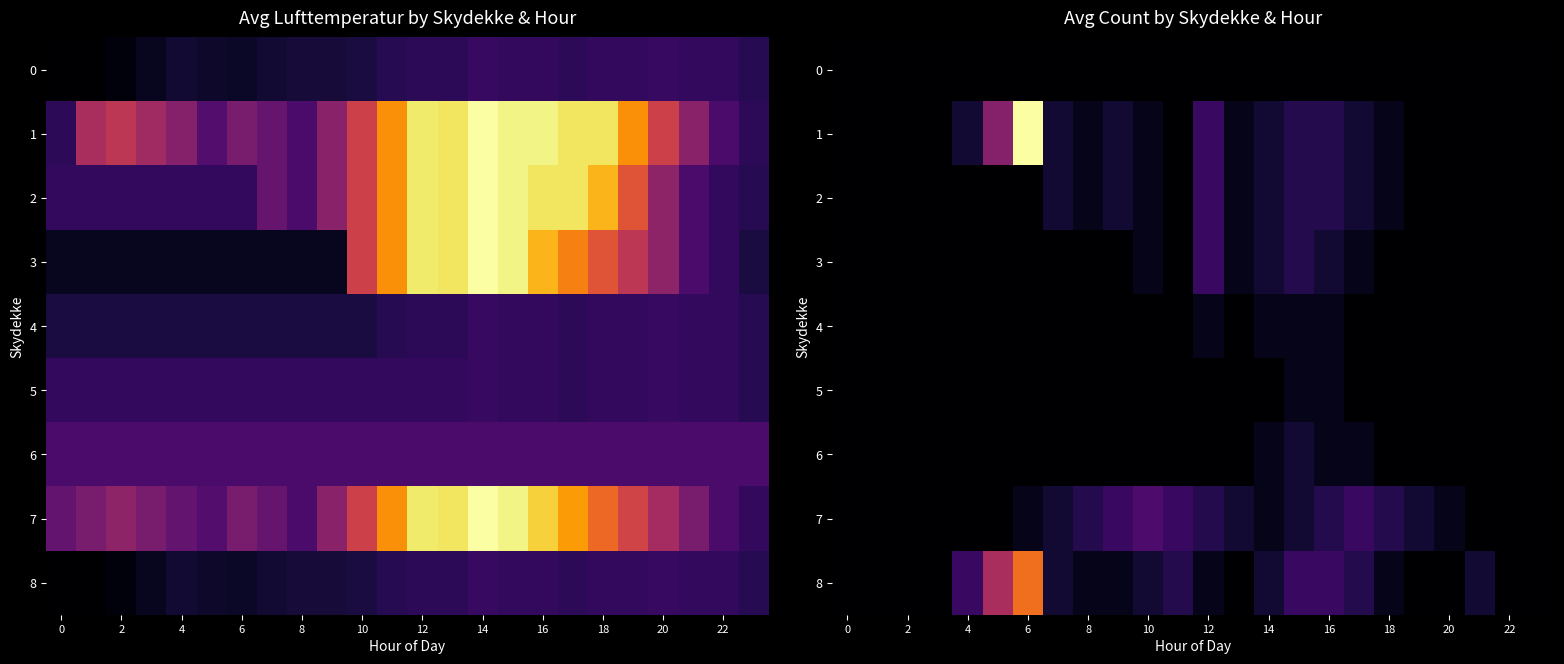

How many values in the 6 series exceed 0?

4